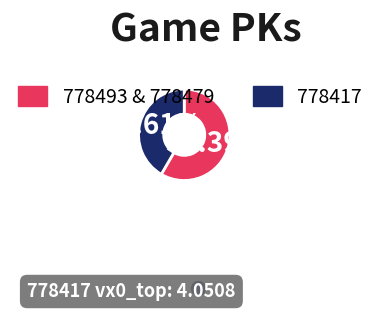

Does any single category account for the majority?

Yes